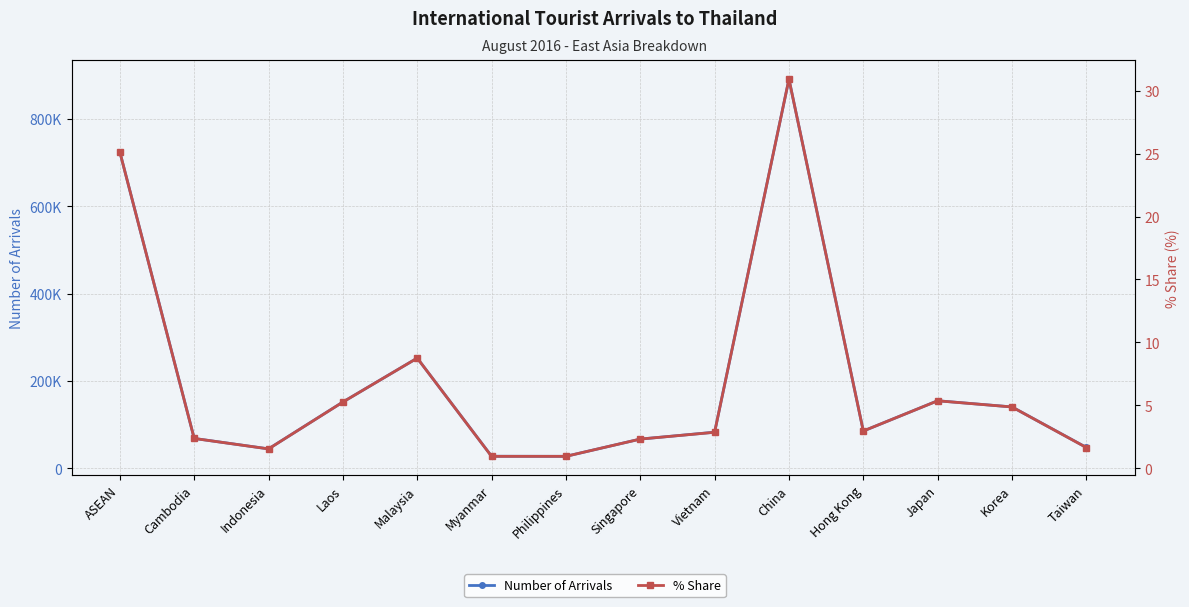

What is the sum of all % Share values?

96.0